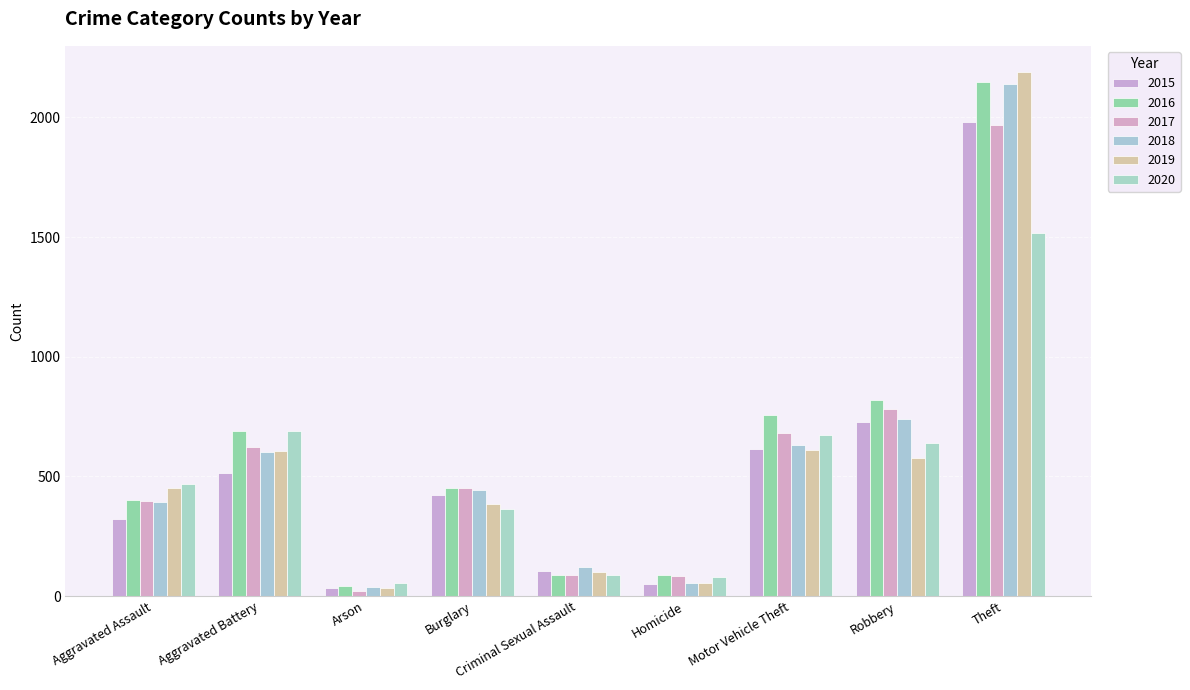

Is it true that 2019 equals 53 at Homicide?

True